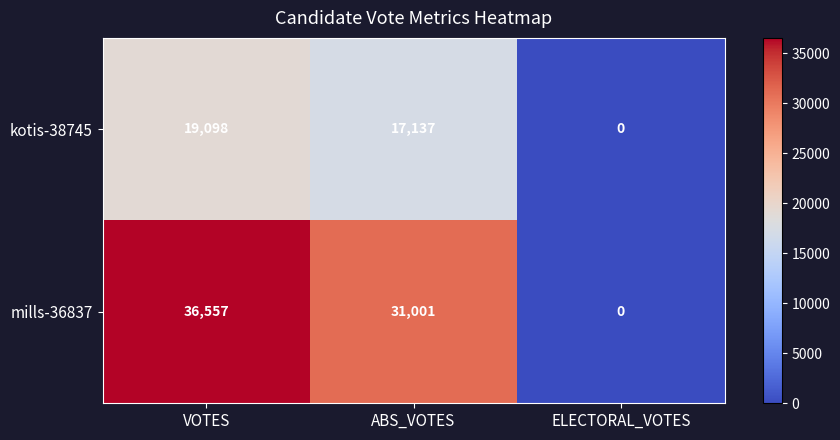

The value of kotis-38745 at ELECTORAL_VOTES is 5899. True or false?

False